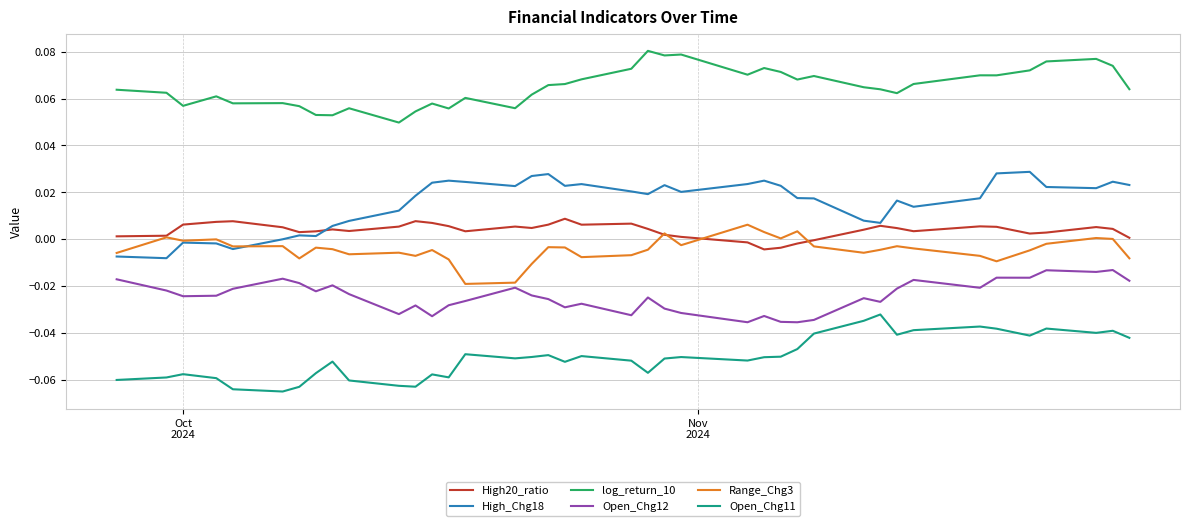

True or false: Open_Chg12 and log_return_10 cross at least once.

False